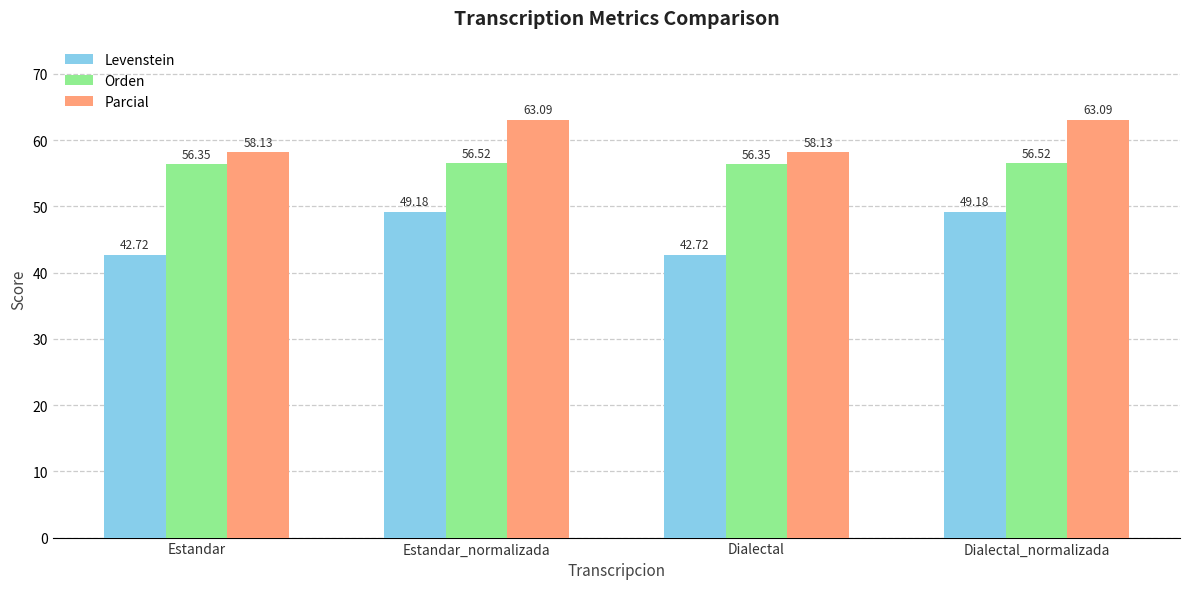

How many data points in Levenstein are less than 49?

2